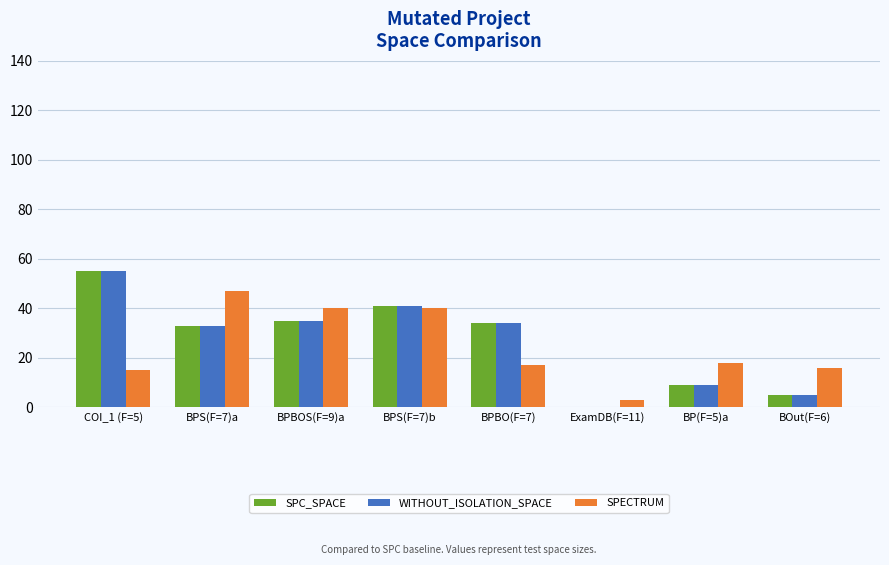

Does the chart contain stacked bars?

No